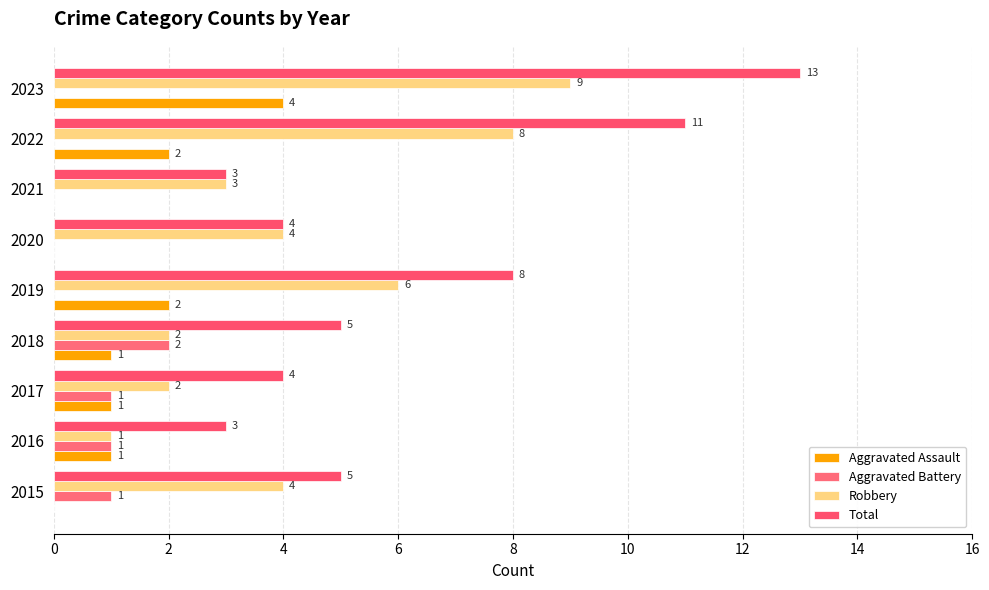

How many data points in Aggravated Battery are above 0?

4